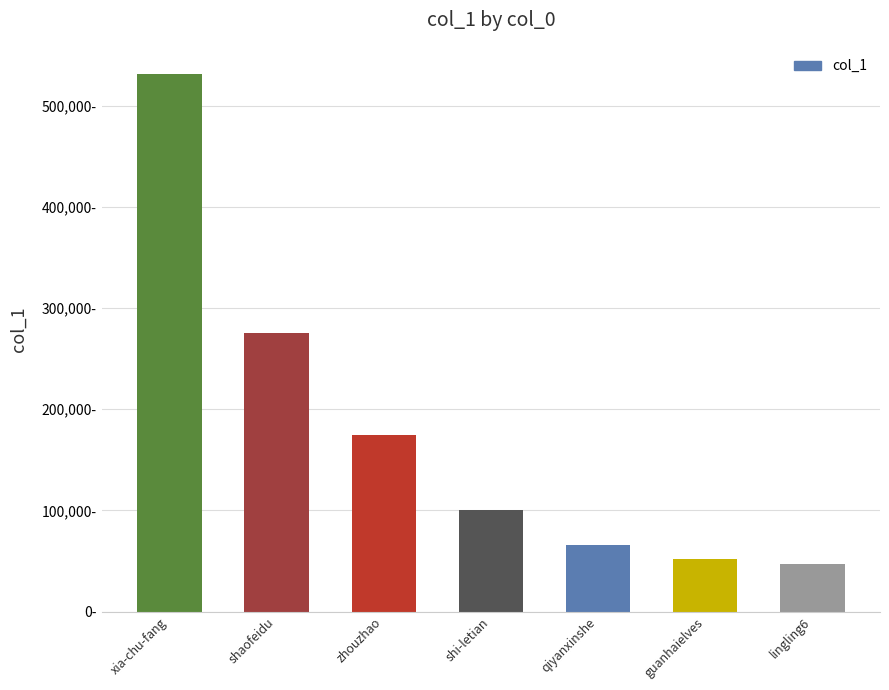

Are the bars horizontal?

No